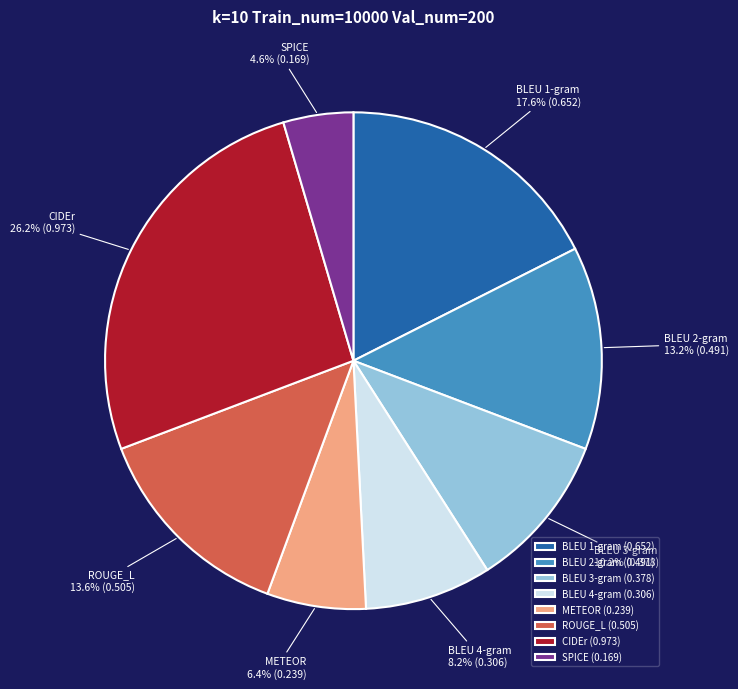

What percentage is the SPICE slice, to the nearest percent?

5%